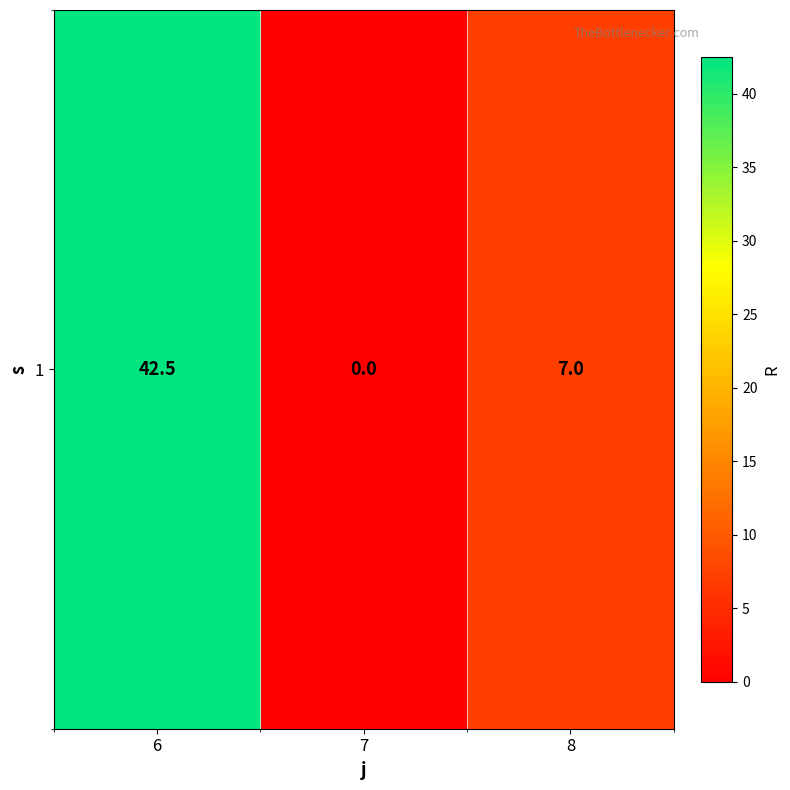

How many values are below 7?

1